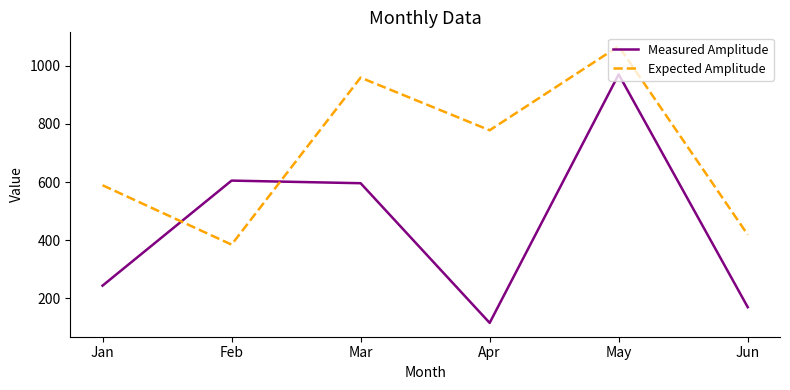

How many intersections are there between Expected Amplitude and Measured Amplitude?

2